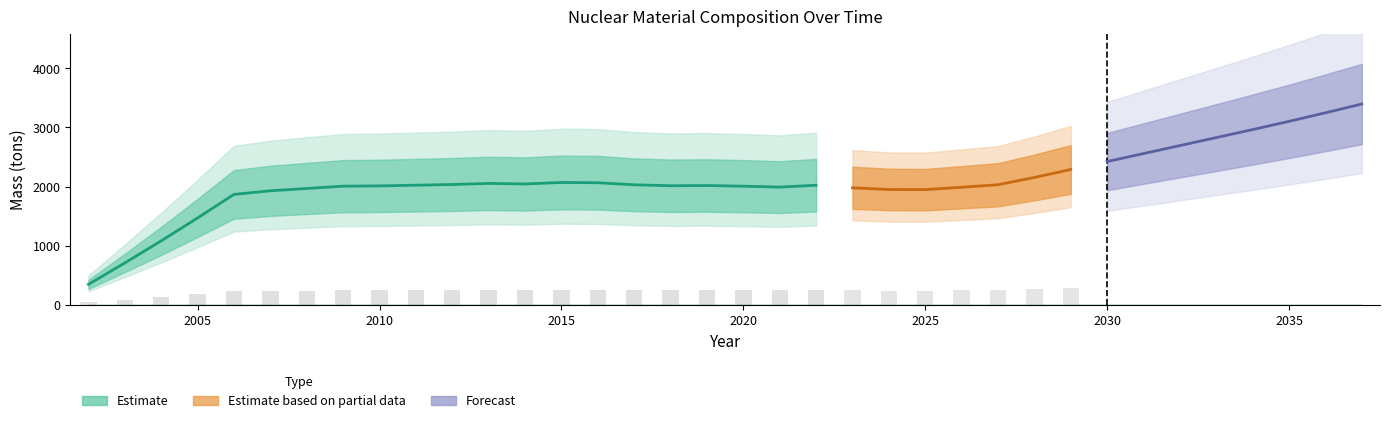

At which label does 96.0 (tons) reach its peak?

2037